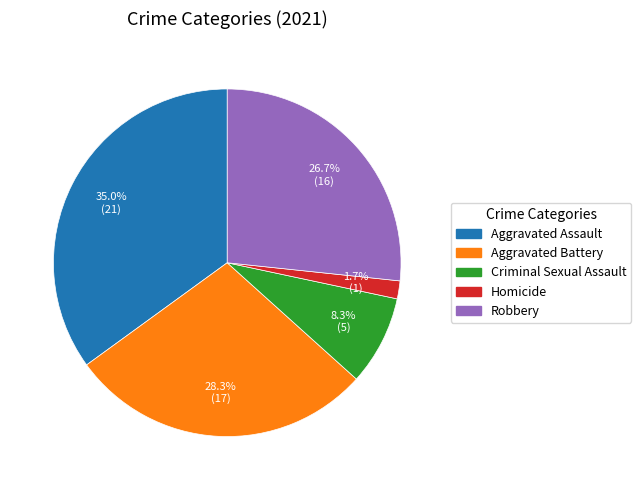

What is the ratio of the value at Aggravated Assault to the value at Aggravated Battery?

1.2